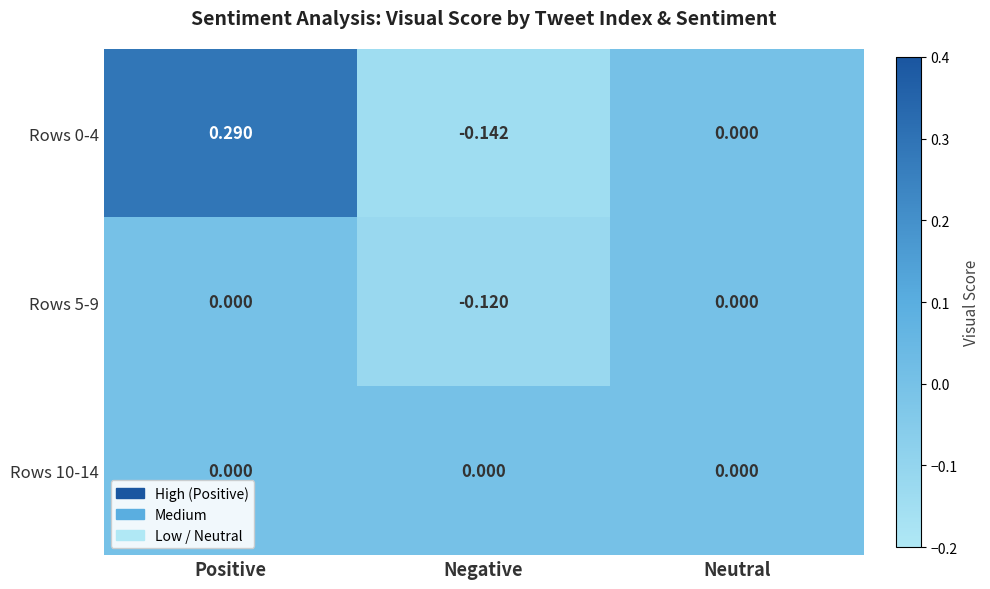

Is the value of Rows 0-4 at Positive greater than the value of Rows 5-9 at Negative?

Yes